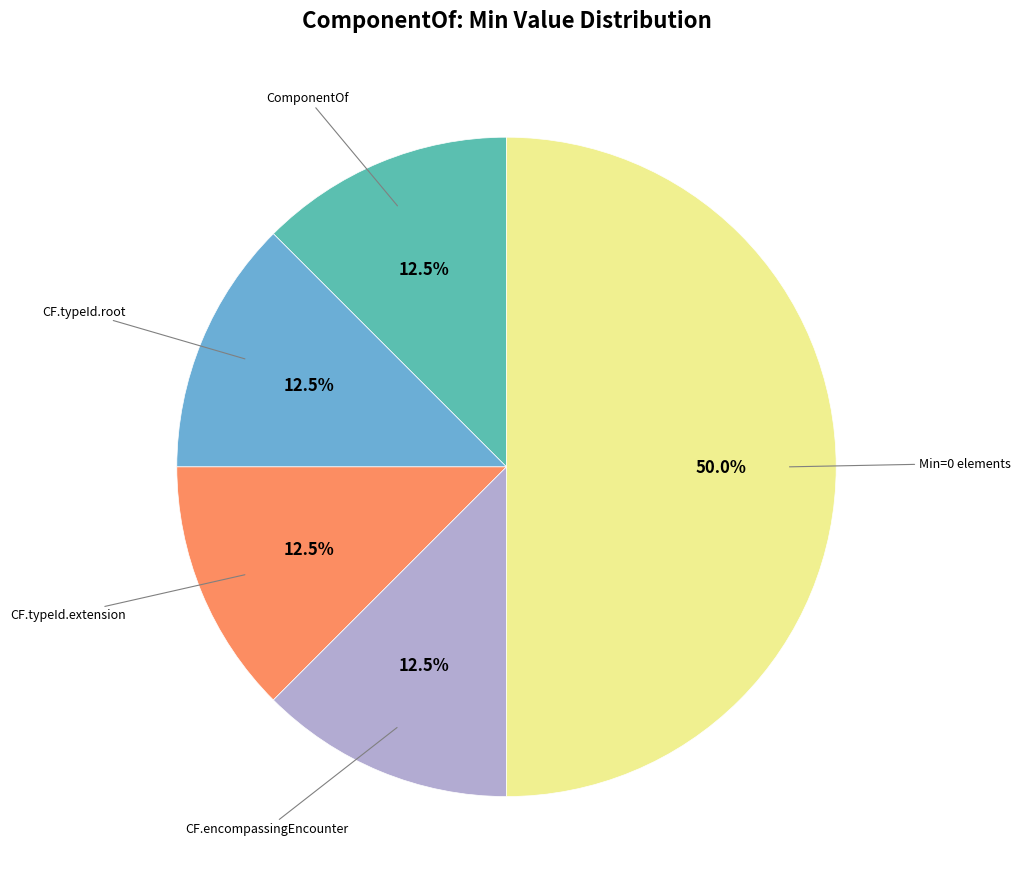

Is there a majority slice in this chart?

No